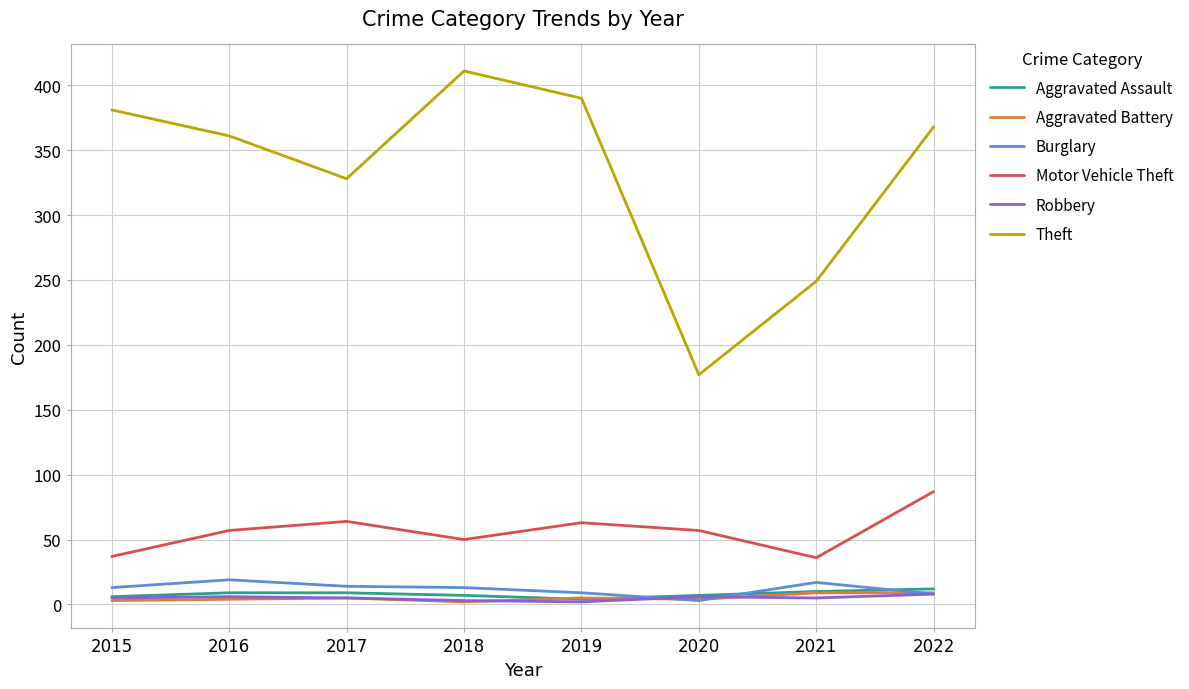

Where does the Theft series first go above 368?

2015